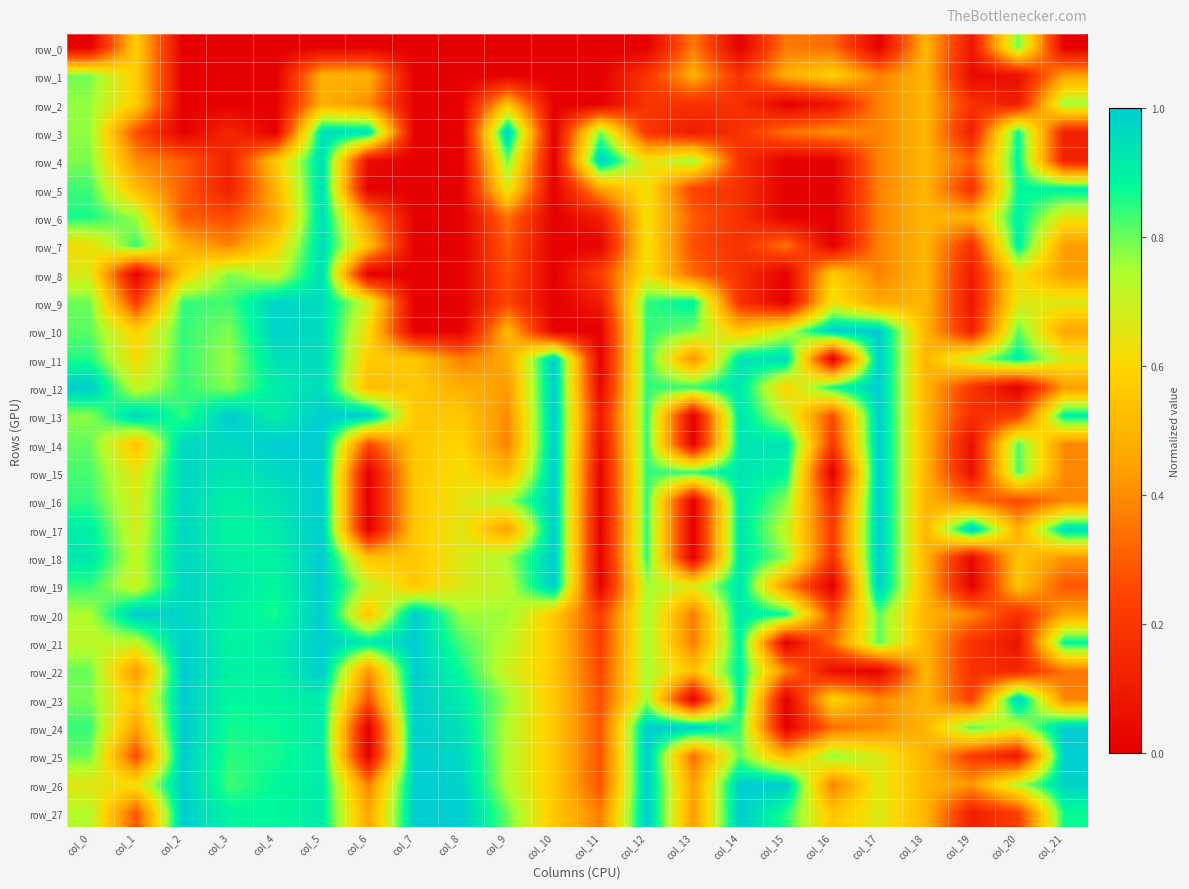

The row_23 series shows 1.3 at col_12. True or false?

False